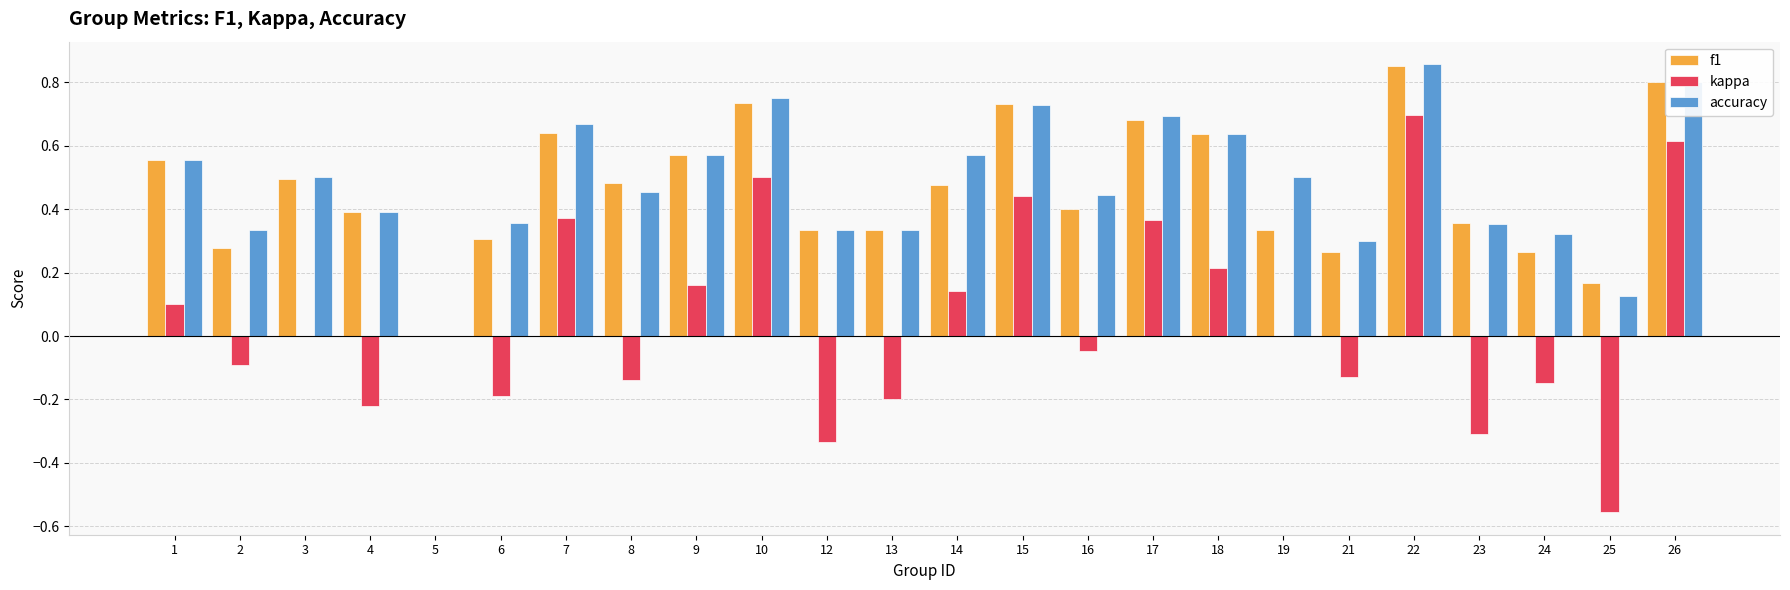

True or false: kappa has a value of 0.2 at 18.

True